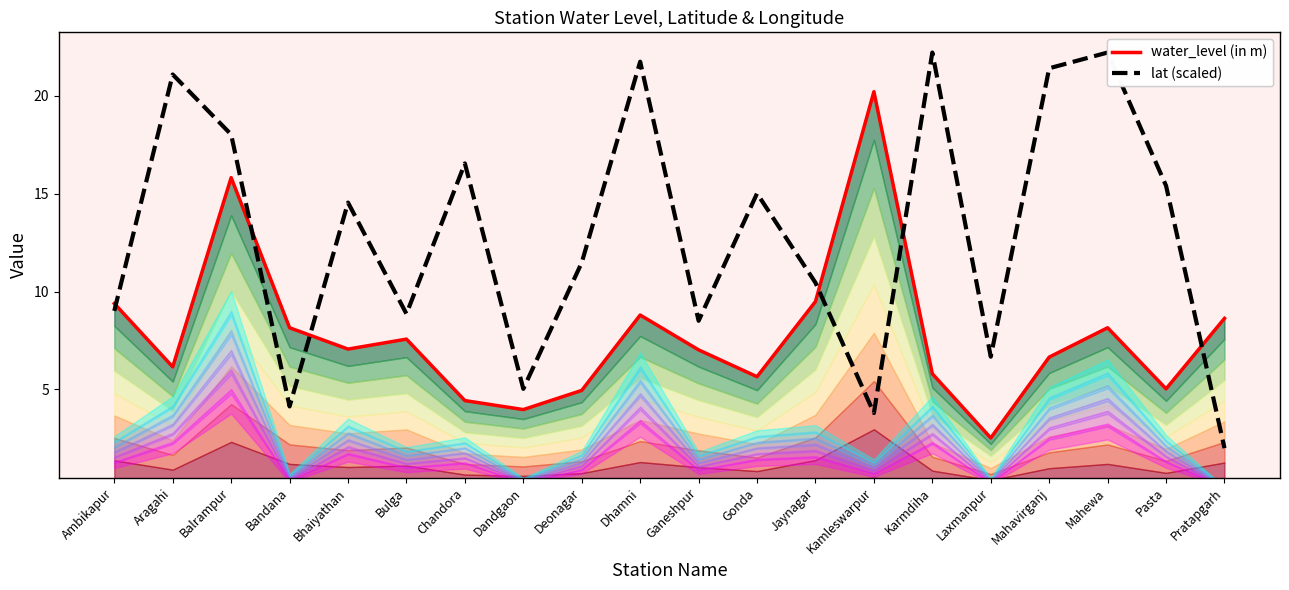

What is the minimum value for lat (scaled)?

2.0